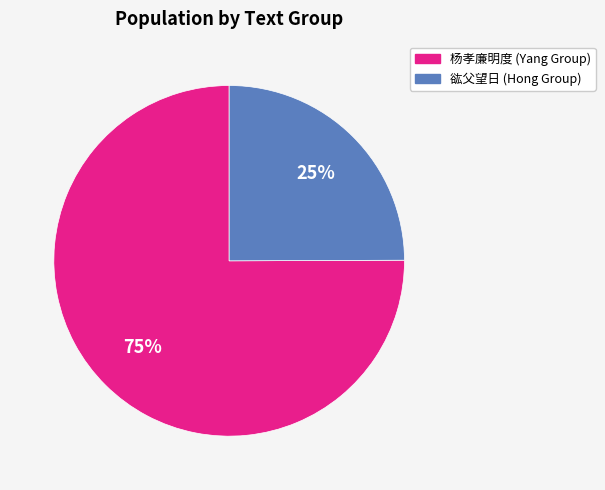

To the nearest percent, what is the difference between the largest and smallest slice percentages?

50%